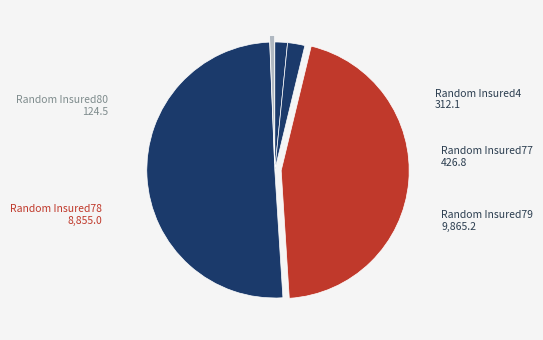

Rank the categories by value from lowest to highest.

Random Insured80, Random Insured4, Random Insured77, Random Insured78, Random Insured79